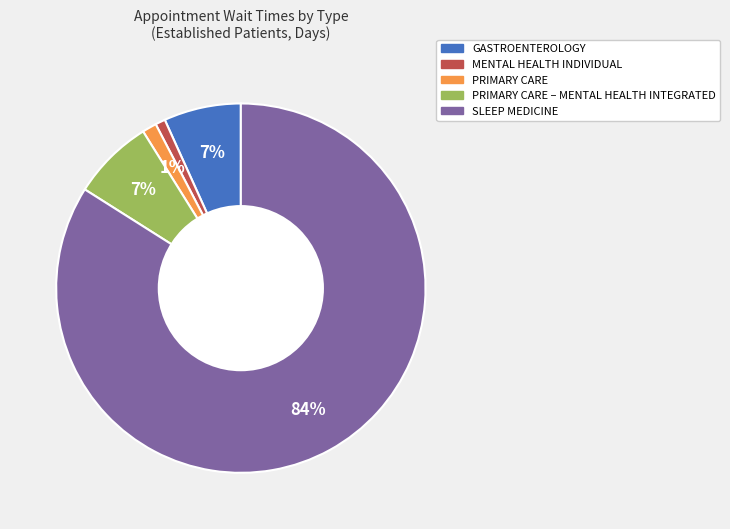

How many segments does this pie chart have?

5